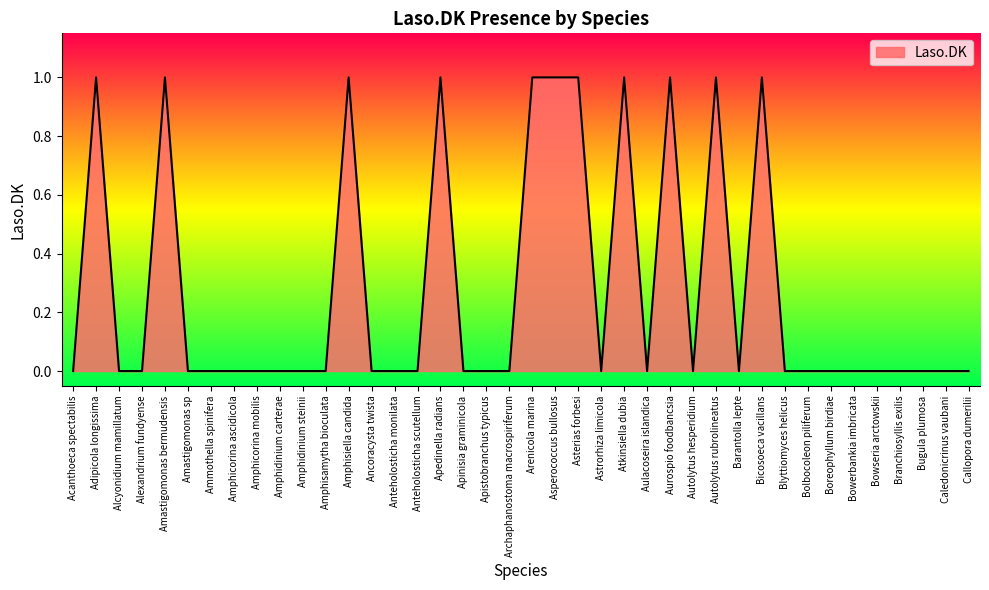

What is the difference between the maximum and second lowest values?

1